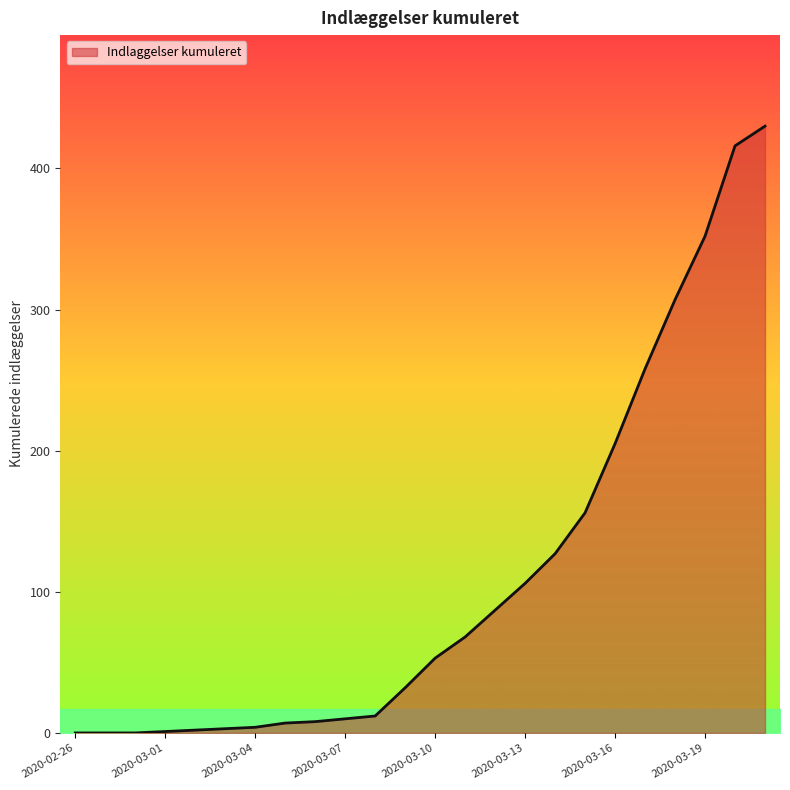

What is the difference between the maximum and minimum values?

430